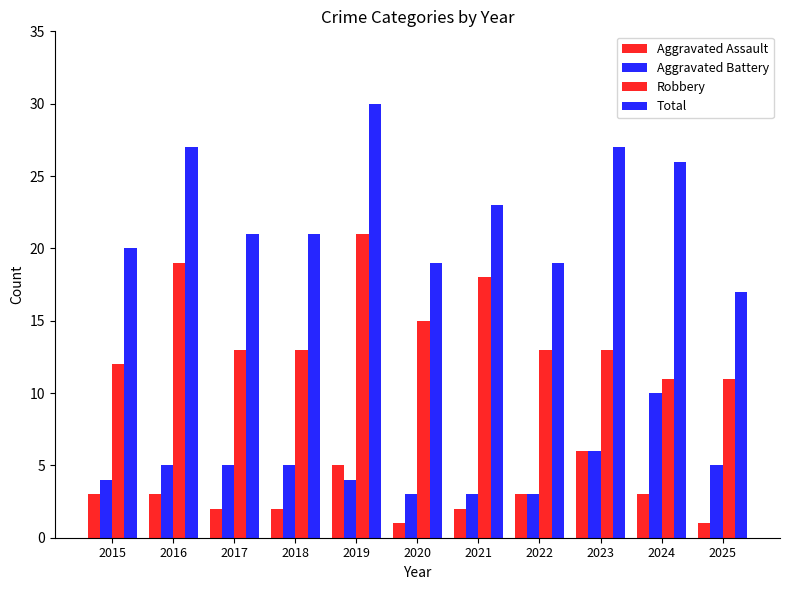

The Robbery series shows 15 at 2020. True or false?

True